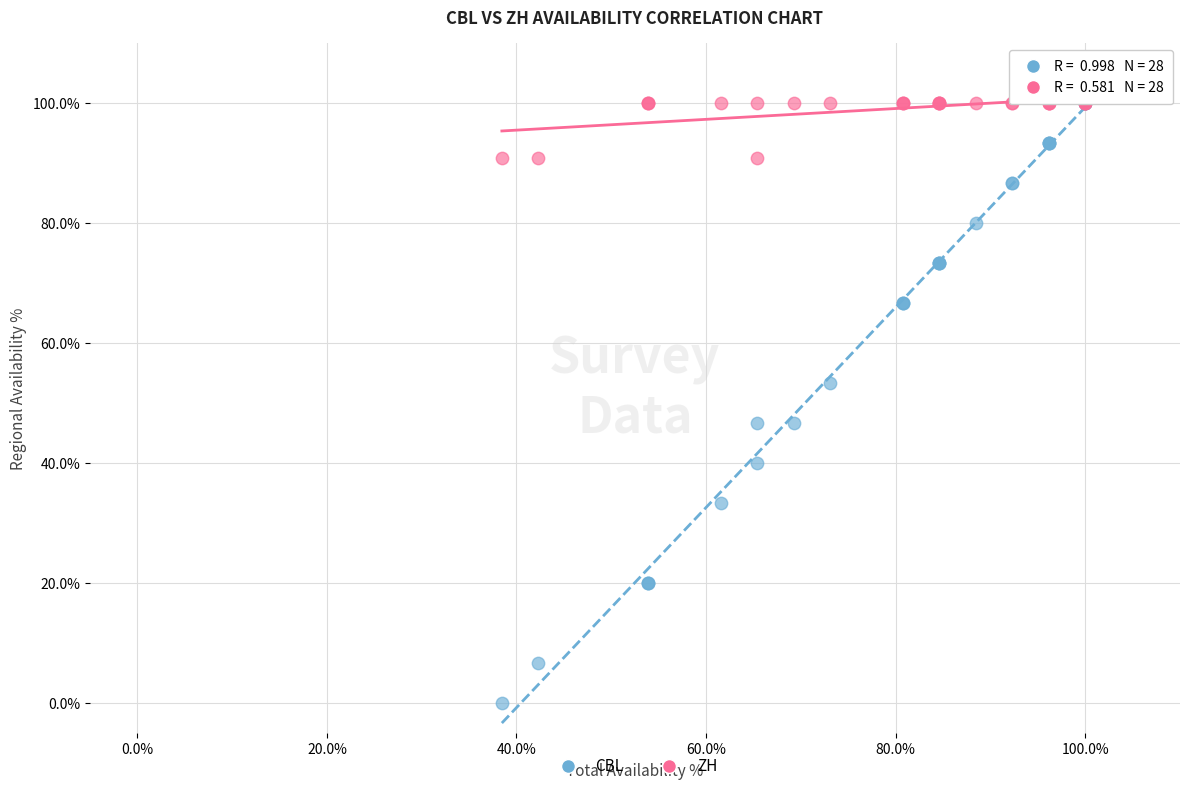

Which series contains the lowest Y value?

CBL